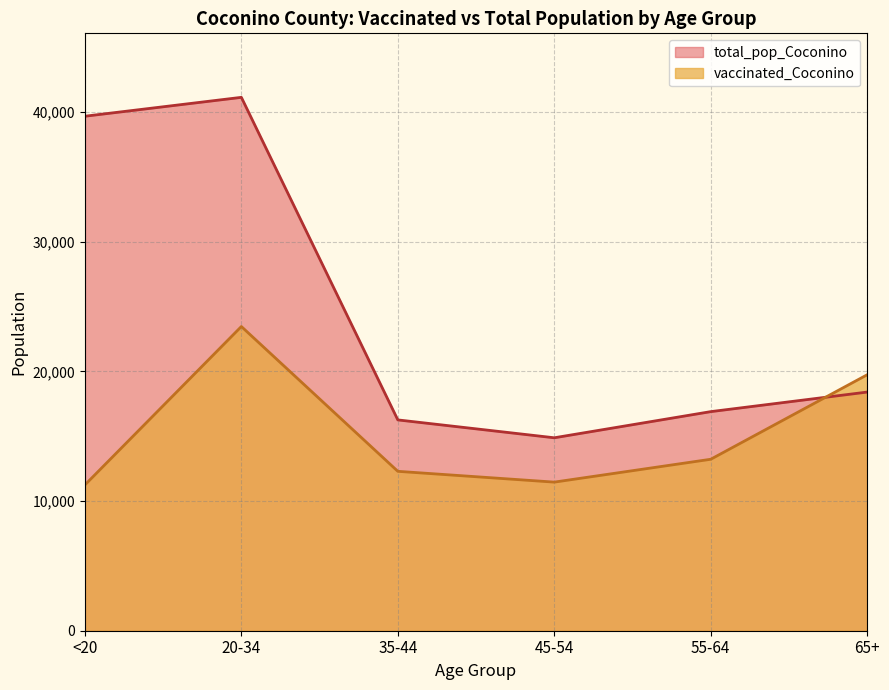

True or false: total_pop_Coconino and vaccinated_Coconino cross at least once.

True